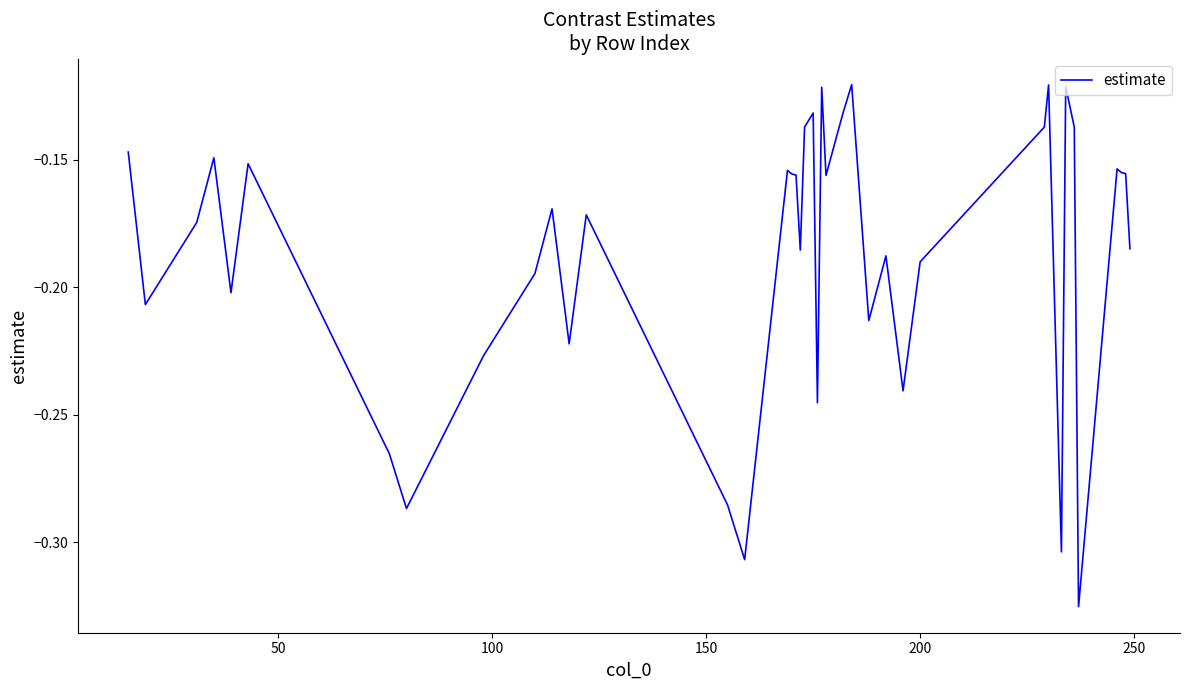

How many interior local valleys (lower than both neighbors) does the data have?

12